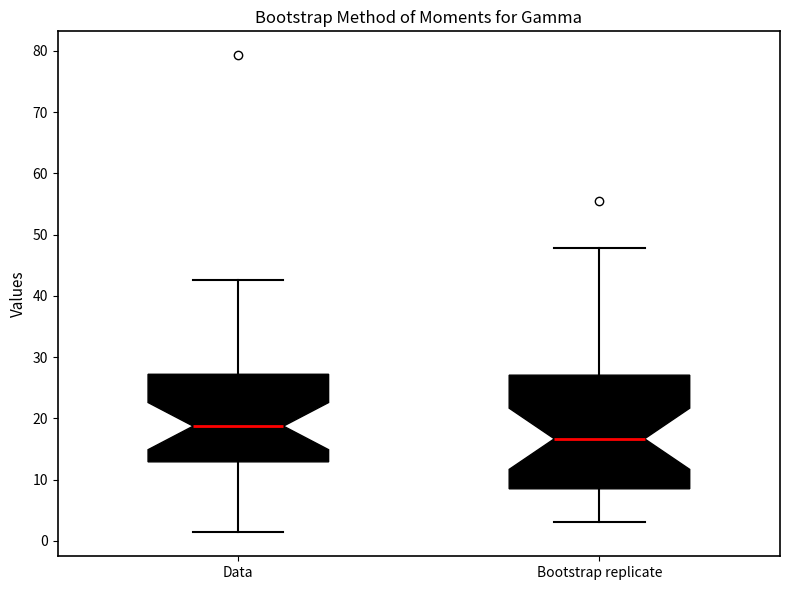

Comparing the boxes themselves (not the whiskers), which one is the tallest?

Bootstrap replicate